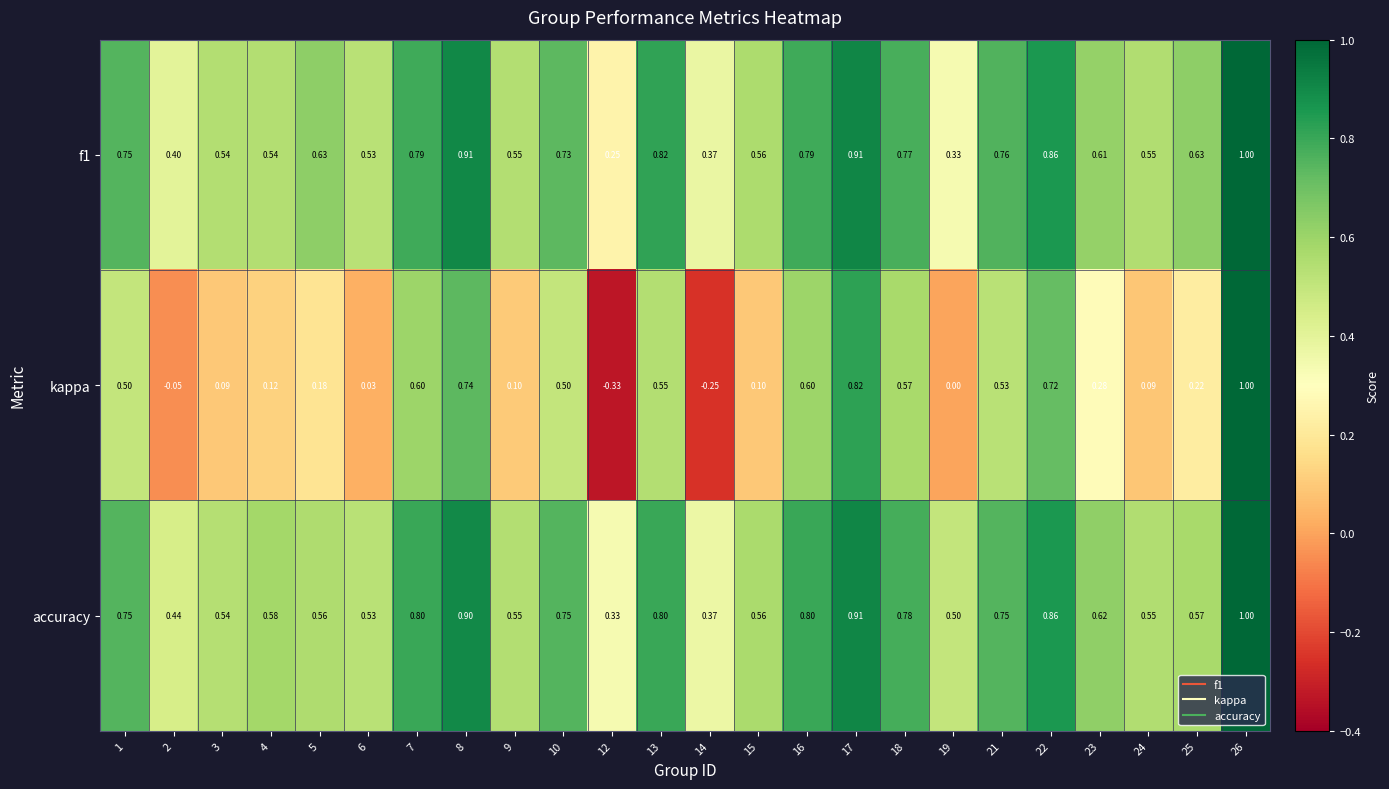

Which series has the largest total across all categories?

accuracy